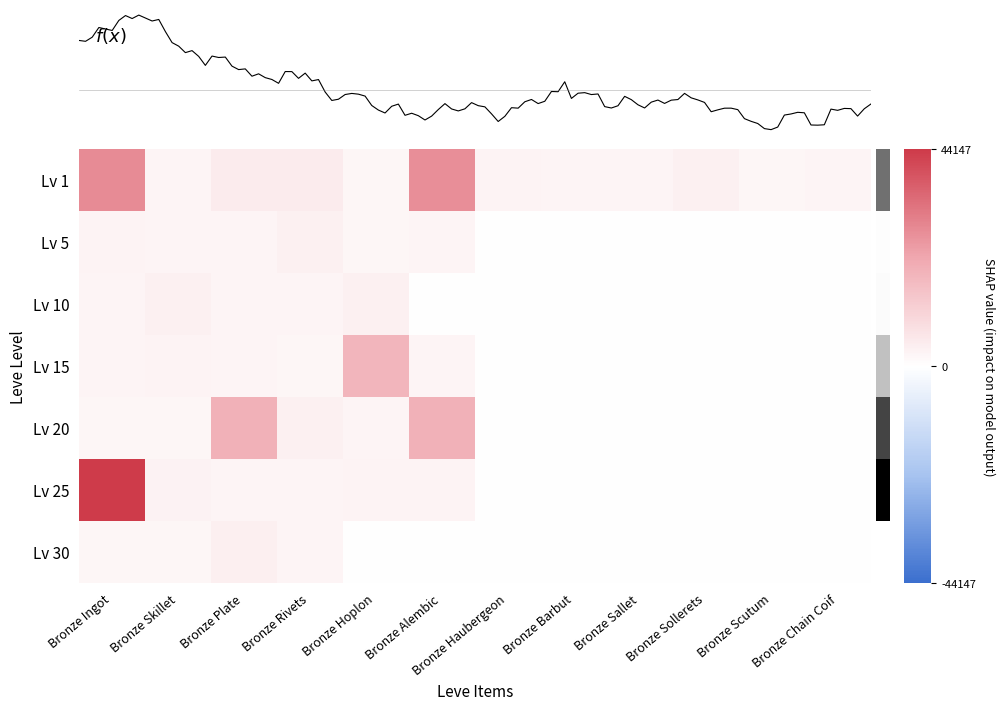

Rank the categories by 20 value from highest to lowest.

Bronze Plate, Bronze Alembic, Bronze Rivets, Bronze Hoplon, Bronze Ingot, Bronze Skillet, Bronze Haubergeon, Bronze Barbut, Bronze Sallet, Bronze Sollerets, Bronze Scutum, Bronze Chain Coif